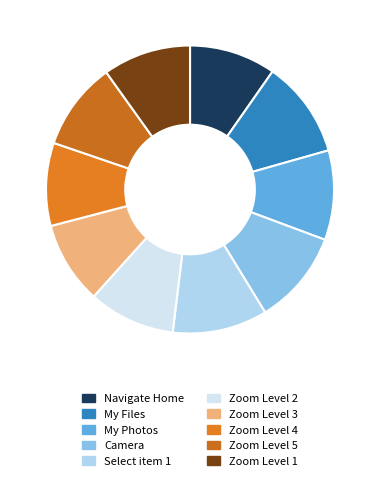

Is there a majority slice in this chart?

No